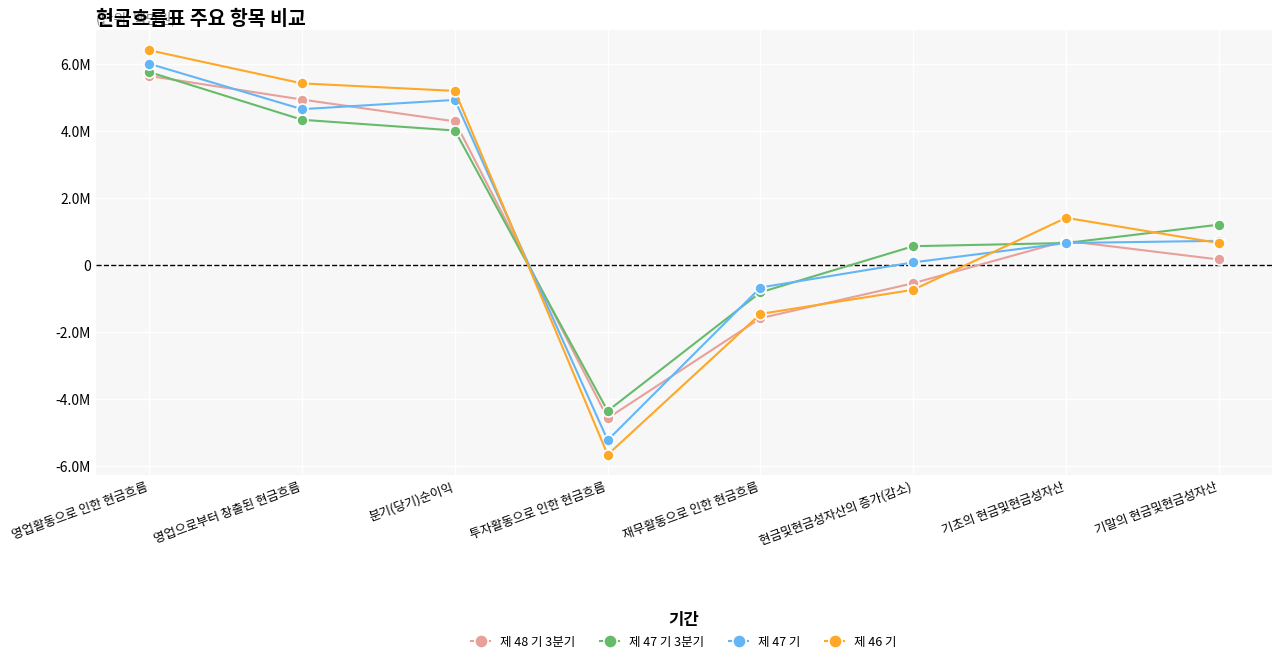

True or false: 제 47 기 and 제 48 기 3분기 cross at least once.

True